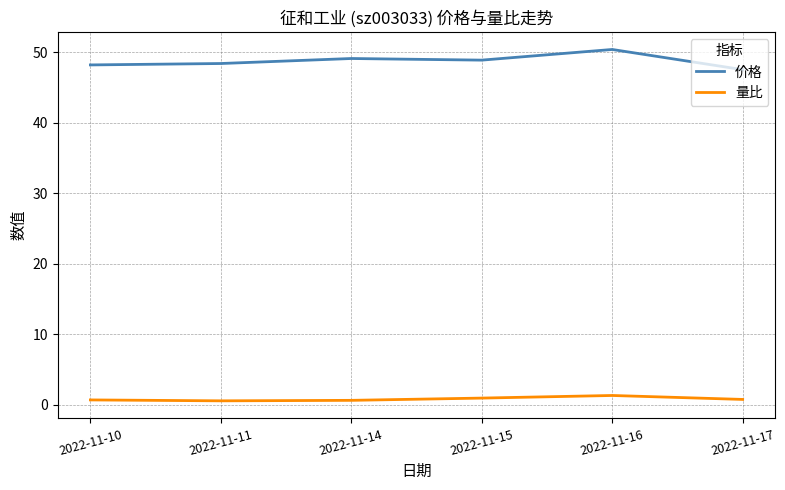

At which label does 价格 reach its peak?

2022-11-16